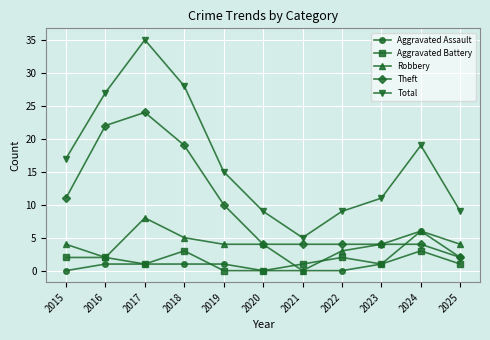

True or false: Total and Robbery cross at least once.

False